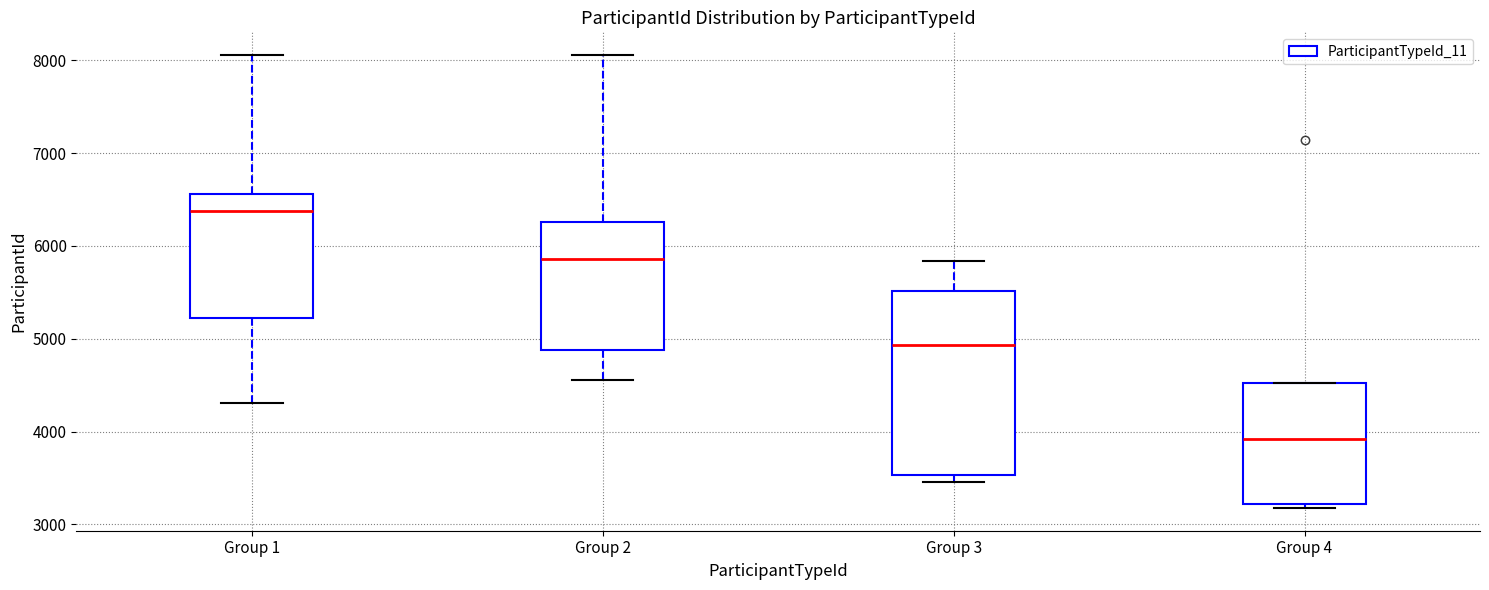

Which box's median line is the lowest?

Group 4